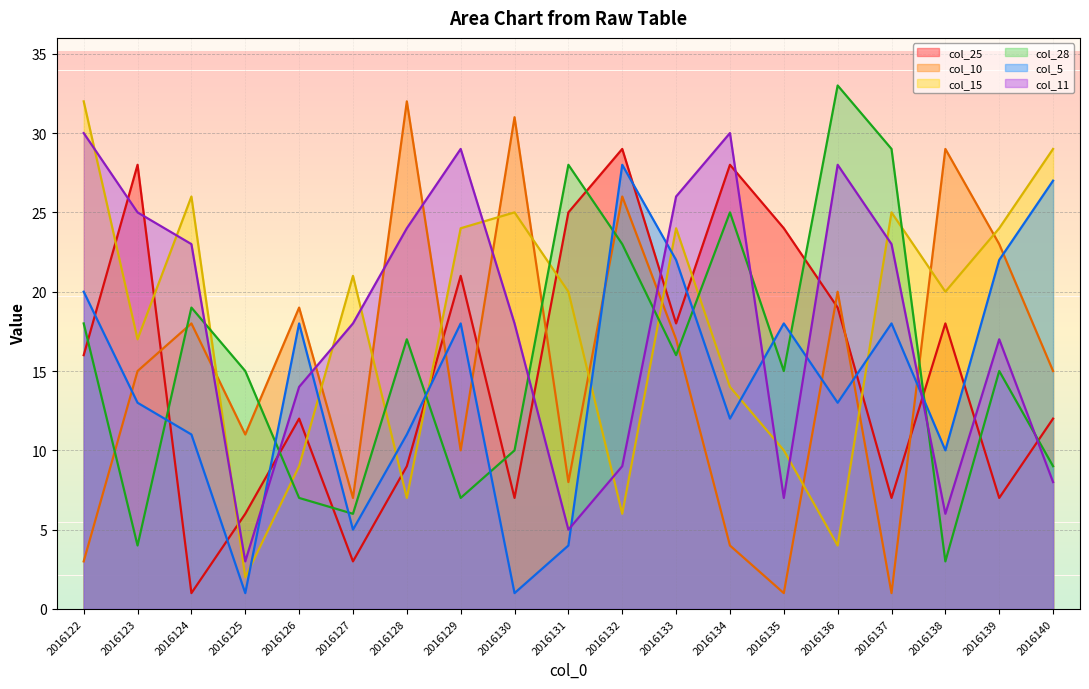

How many data points in col_15 are above 20?

9